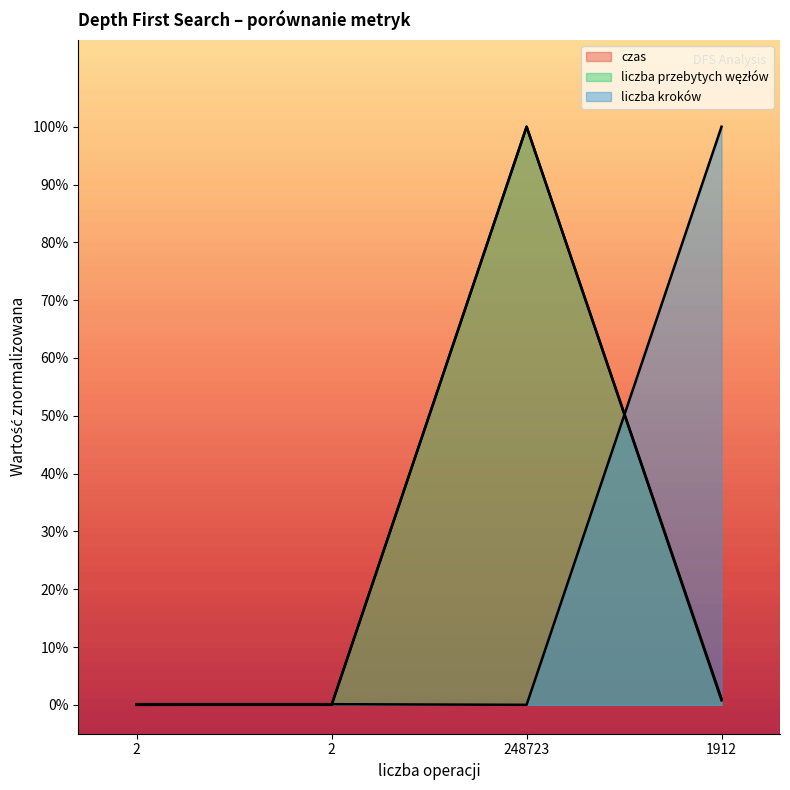

What is the difference between the liczba przebytych węzłów values at 2 and 248723?

1.0